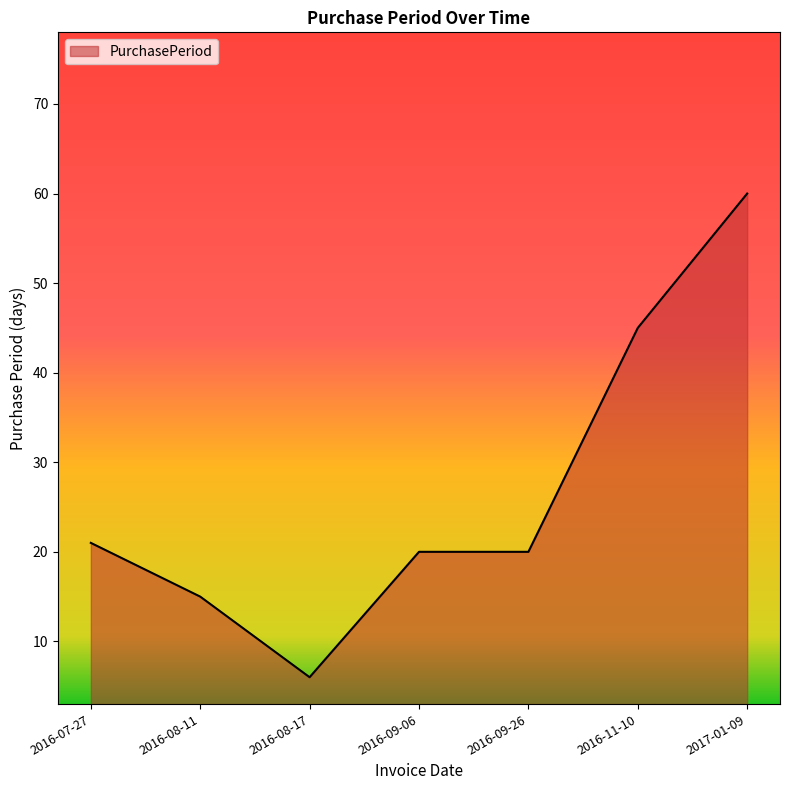

What is the sum of all values?

187